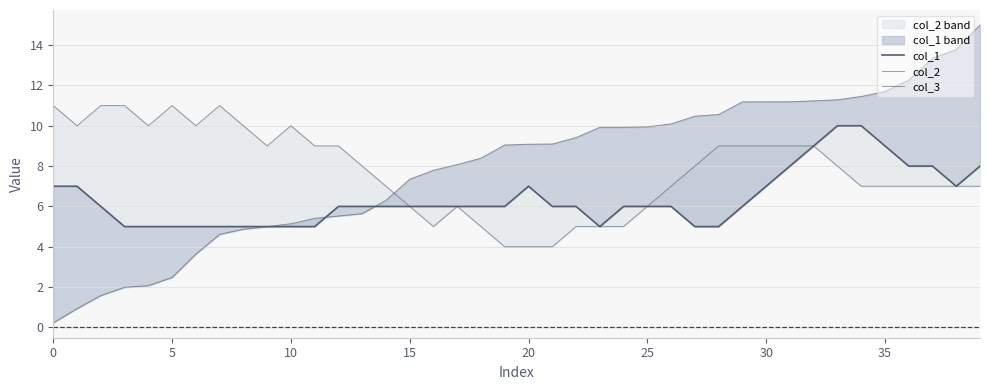

The col_3 series shows 11.2 at 32. True or false?

True